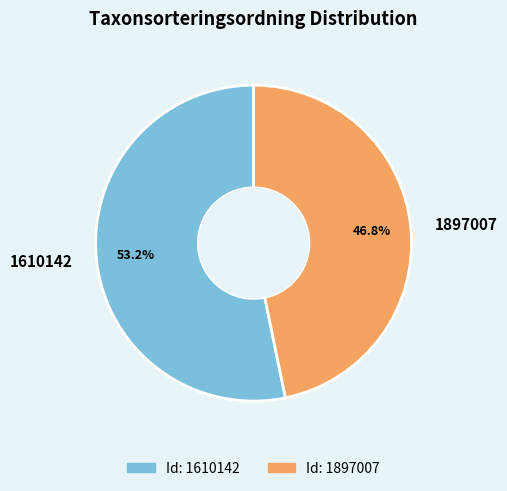

What percentage is the 1897007 slice, to the nearest percent?

47%